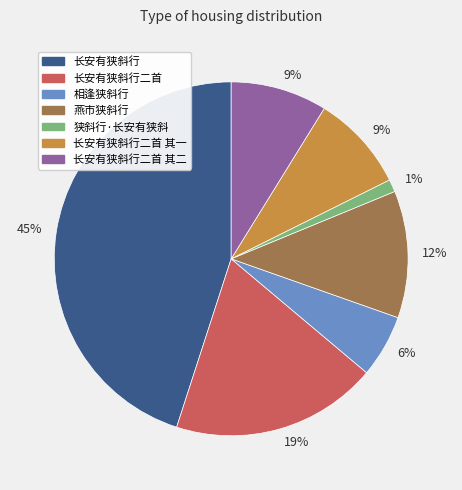

To the nearest percent, what is the average slice percentage?

14%